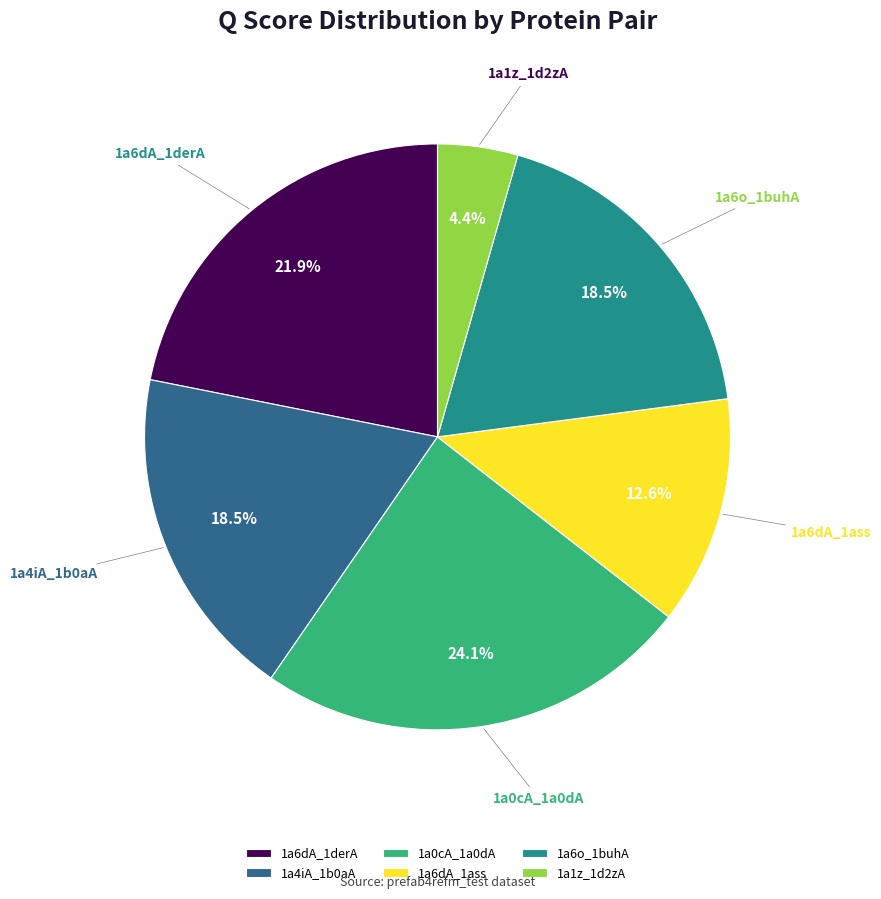

To the nearest percent, what is the combined percentage of 1a6dA_1ass and 1a0cA_1a0dA?

37%